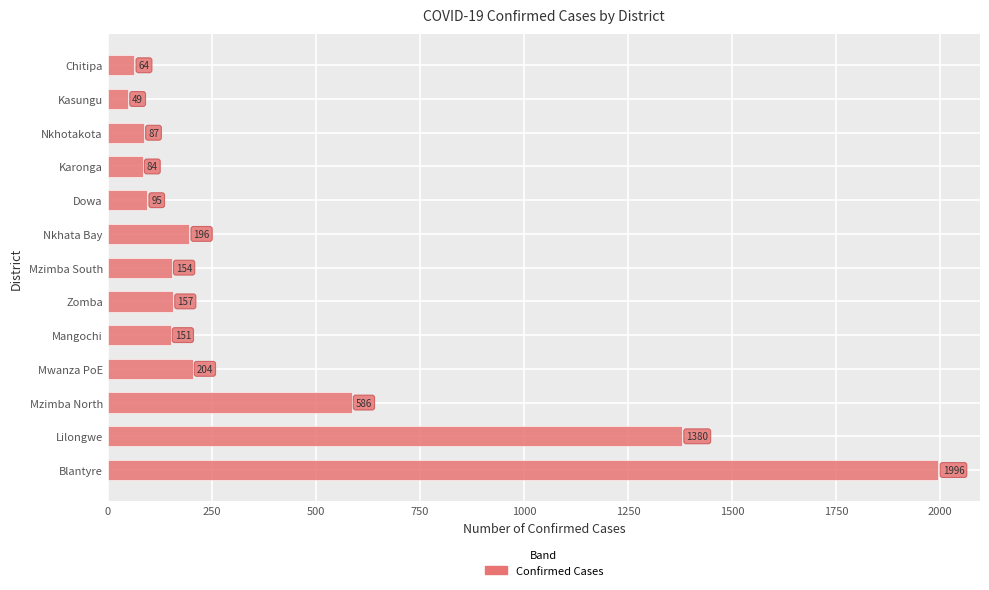

How many data points are less than 154?

6